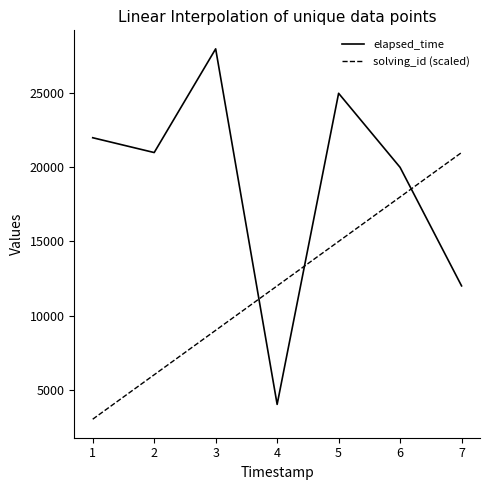

What is the difference between the maximum and minimum values in the solving_id (scaled) series?

18000